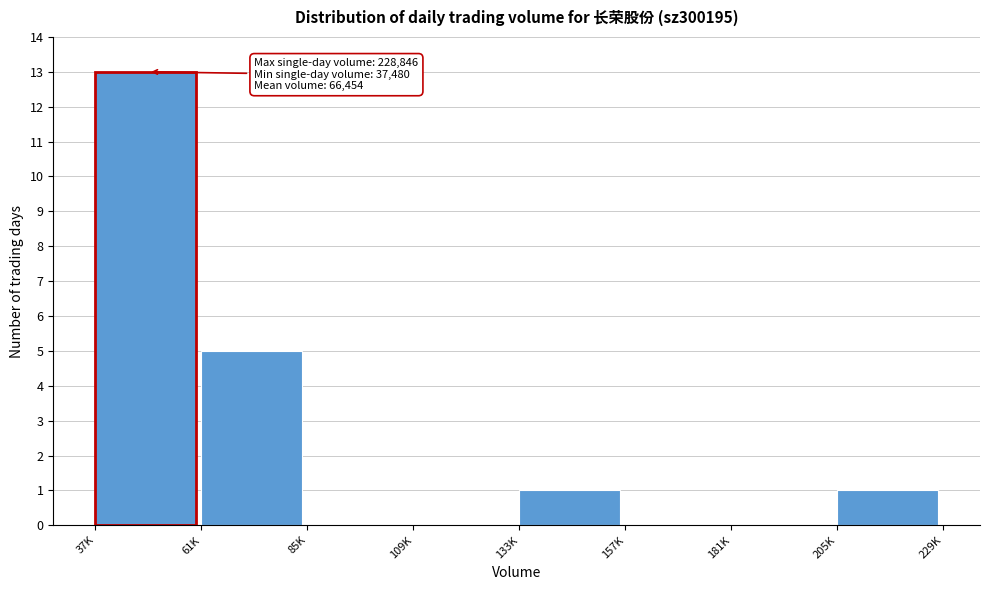

Reading right to left, transcribe all the data shown in this chart.

205K=1	181K=0	157K=0	133K=1	109K=0	85K=0	61K=5	37K=13